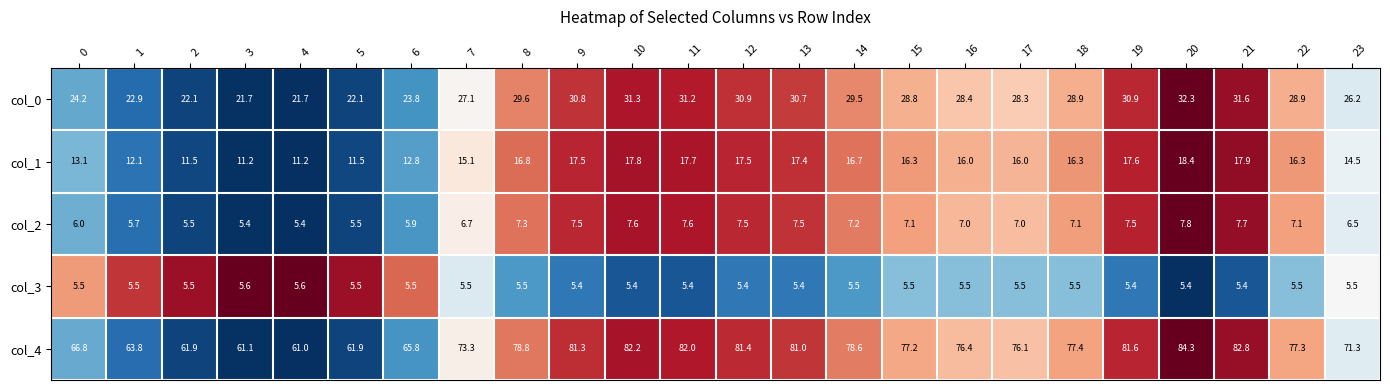

True or false: col_2 has a value of 7.3 at 8.

True